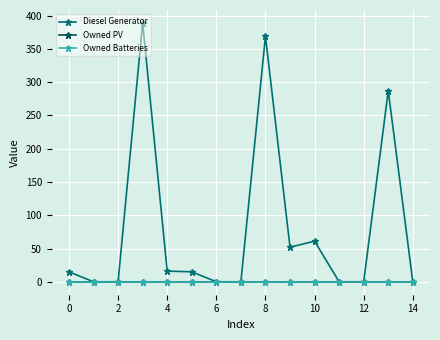

Does the chart have visible grid lines?

Yes